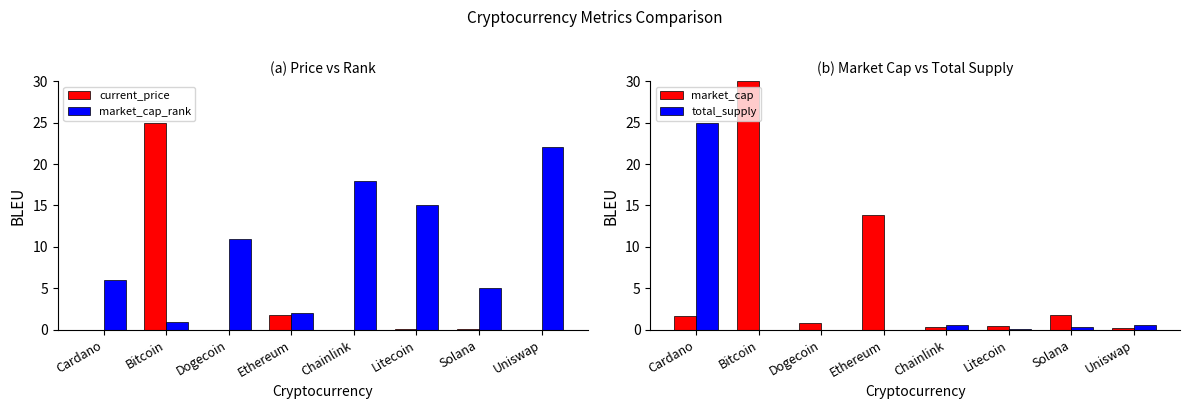

What is the difference between the maximum and minimum values in the current_price series?

25.0